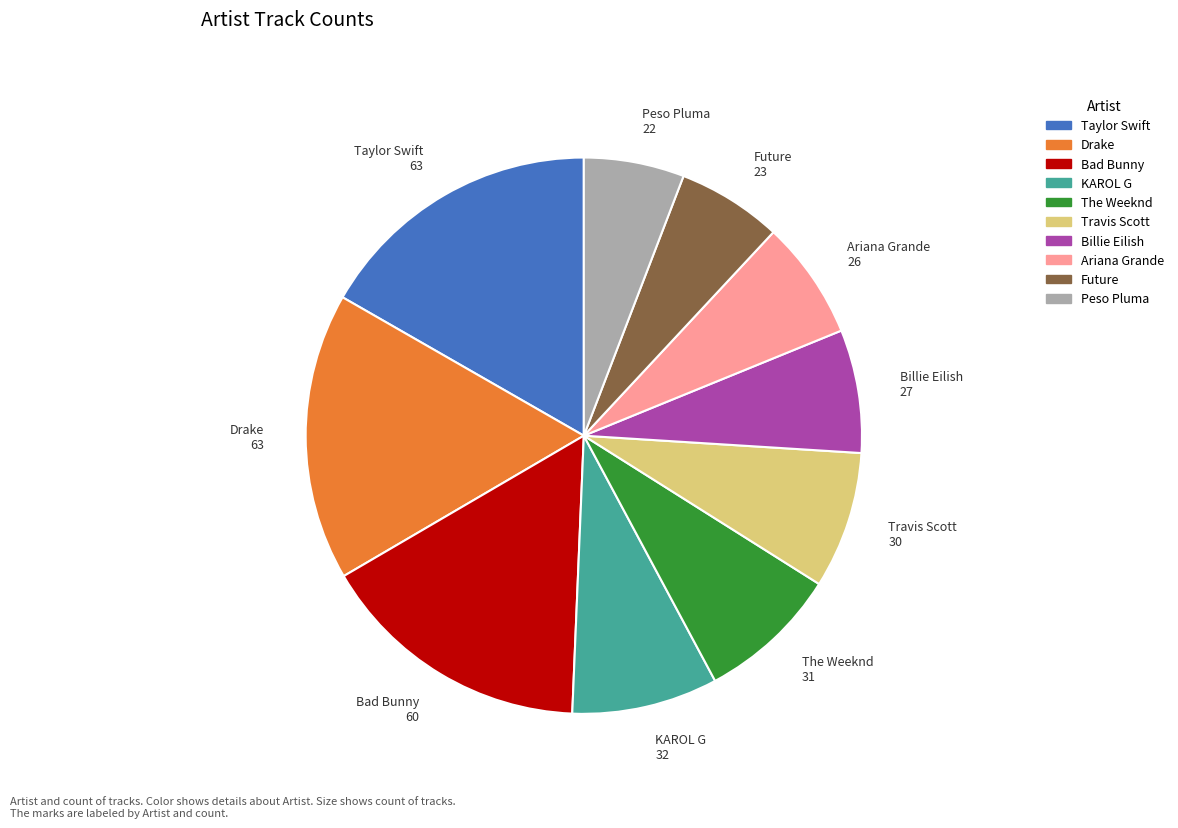

Is the sum of Taylor Swift 63 and Future 23 greater than half?

No